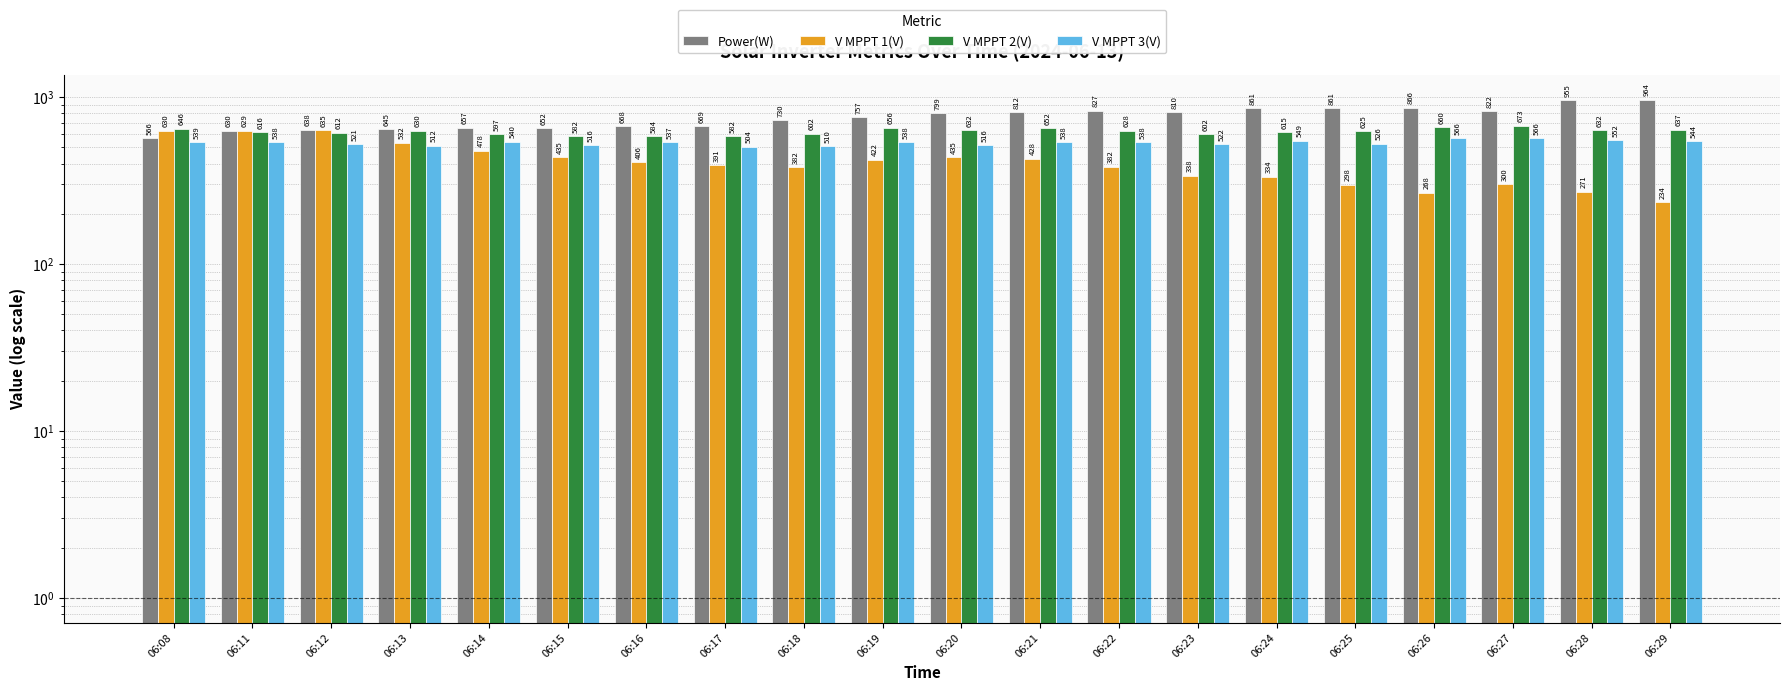

True or false: V MPPT 3(V) has a value of 164.6 at 06:29.

False